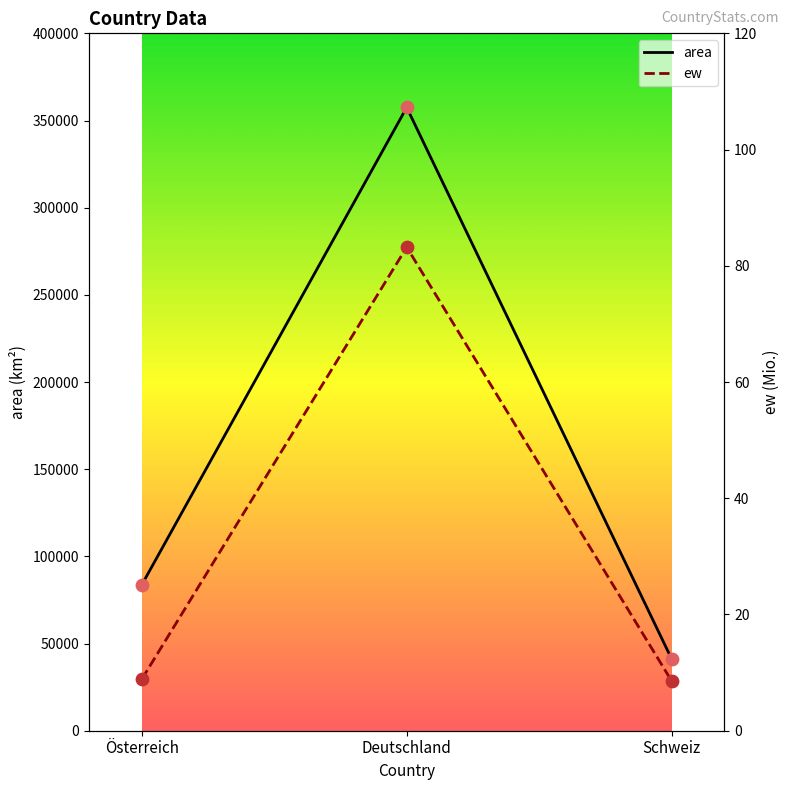

What is the total value across all series at Österreich?

83808.9